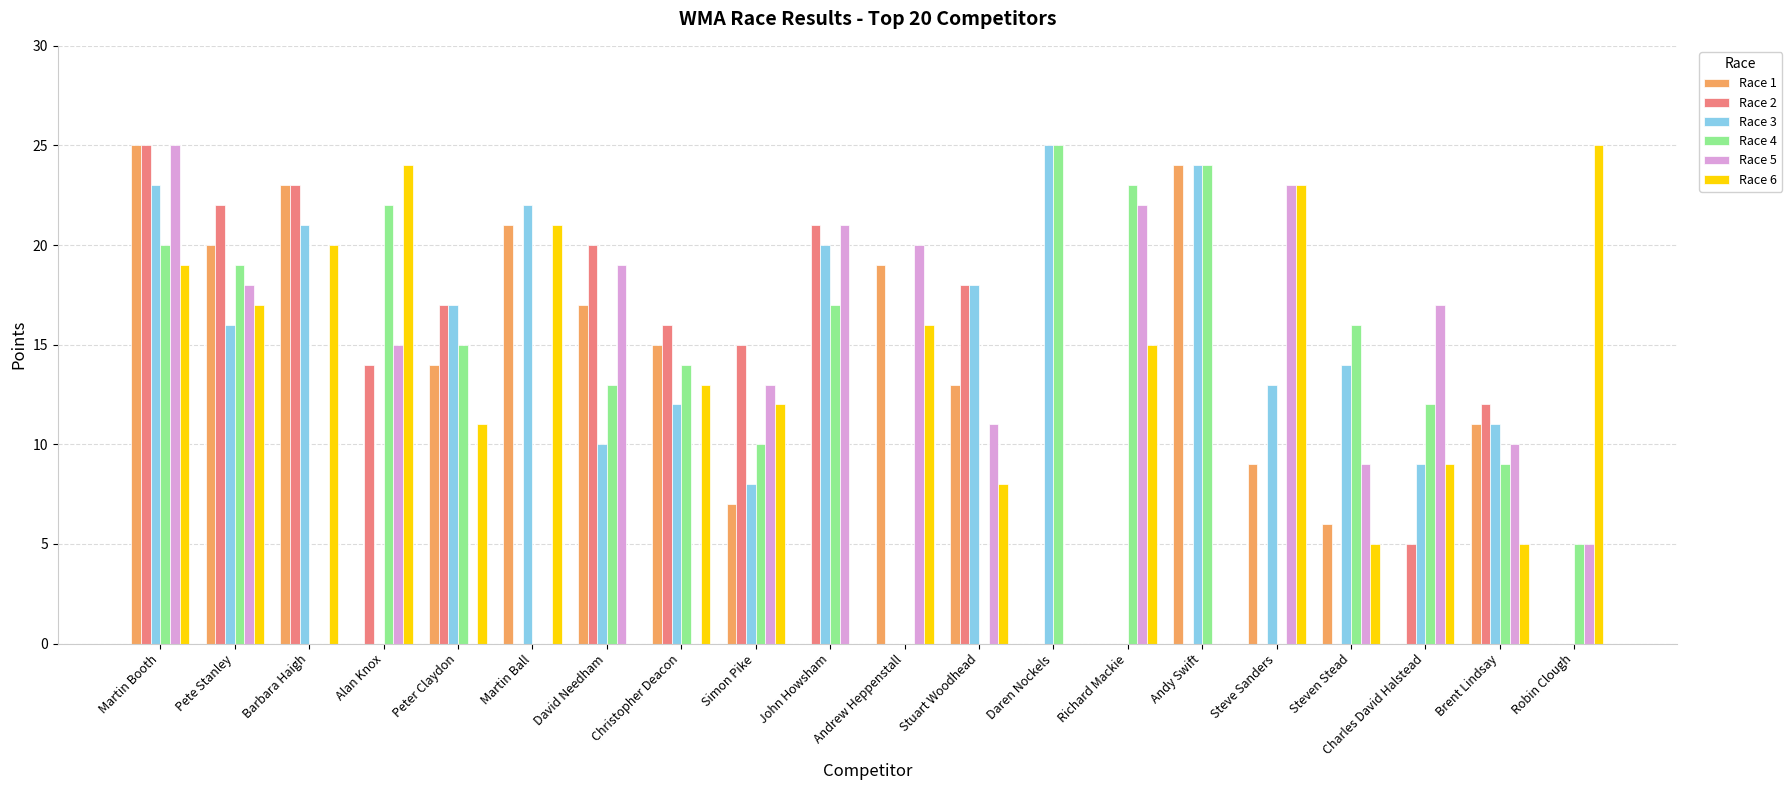

How many series are shown in this chart?

6